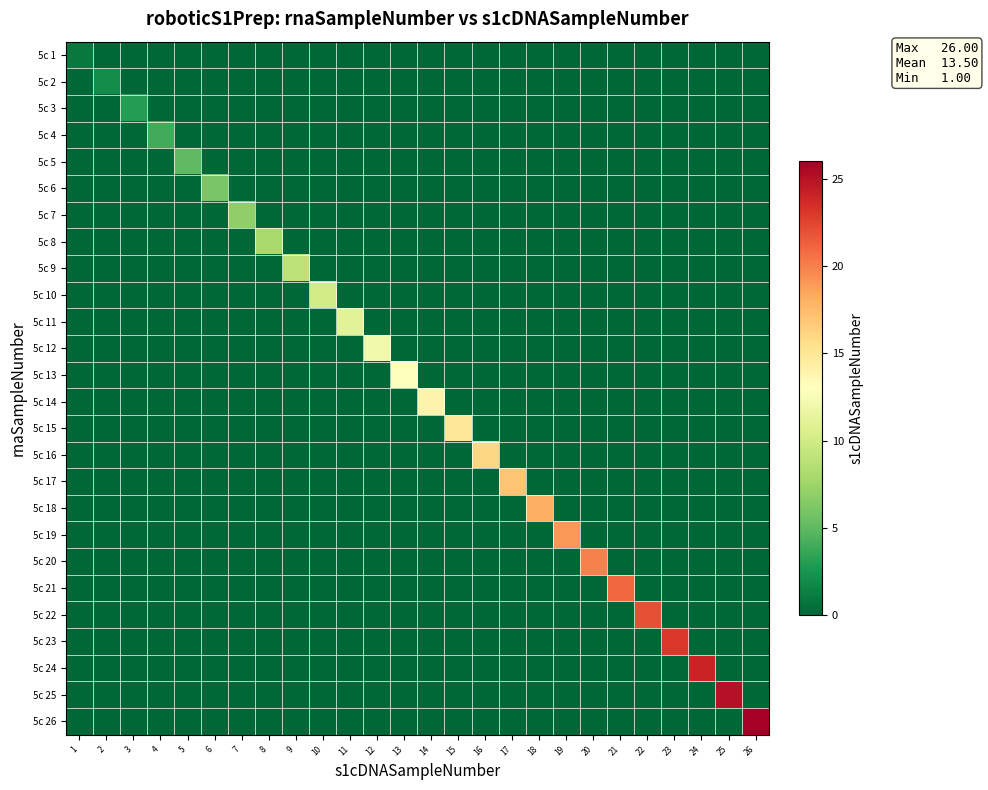

Reading left to right, list all the values displayed in this chart.

5c 1: 1=1	2=0	3=0	4=0	5=0	6=0	7=0	8=0	9=0	10=0	11=0	12=0	13=0	14=0	15=0	16=0	17=0	18=0	19=0	20=0	21=0	22=0	23=0	24=0	25=0	26=0
5c 2: 1=0	2=2	3=0	4=0	5=0	6=0	7=0	8=0	9=0	10=0	11=0	12=0	13=0	14=0	15=0	16=0	17=0	18=0	19=0	20=0	21=0	22=0	23=0	24=0	25=0	26=0
5c 3: 1=0	2=0	3=3	4=0	5=0	6=0	7=0	8=0	9=0	10=0	11=0	12=0	13=0	14=0	15=0	16=0	17=0	18=0	19=0	20=0	21=0	22=0	23=0	24=0	25=0	26=0
5c 4: 1=0	2=0	3=0	4=4	5=0	6=0	7=0	8=0	9=0	10=0	11=0	12=0	13=0	14=0	15=0	16=0	17=0	18=0	19=0	20=0	21=0	22=0	23=0	24=0	25=0	26=0
5c 5: 1=0	2=0	3=0	4=0	5=5	6=0	7=0	8=0	9=0	10=0	11=0	12=0	13=0	14=0	15=0	16=0	17=0	18=0	19=0	20=0	21=0	22=0	23=0	24=0	25=0	26=0
5c 6: 1=0	2=0	3=0	4=0	5=0	6=6	7=0	8=0	9=0	10=0	11=0	12=0	13=0	14=0	15=0	16=0	17=0	18=0	19=0	20=0	21=0	22=0	23=0	24=0	25=0	26=0
5c 7: 1=0	2=0	3=0	4=0	5=0	6=0	7=7	8=0	9=0	10=0	11=0	12=0	13=0	14=0	15=0	16=0	17=0	18=0	19=0	20=0	21=0	22=0	23=0	24=0	25=0	26=0
5c 8: 1=0	2=0	3=0	4=0	5=0	6=0	7=0	8=8	9=0	10=0	11=0	12=0	13=0	14=0	15=0	16=0	17=0	18=0	19=0	20=0	21=0	22=0	23=0	24=0	25=0	26=0
5c 9: 1=0	2=0	3=0	4=0	5=0	6=0	7=0	8=0	9=9	10=0	11=0	12=0	13=0	14=0	15=0	16=0	17=0	18=0	19=0	20=0	21=0	22=0	23=0	24=0	25=0	26=0
5c 10: 1=0	2=0	3=0	4=0	5=0	6=0	7=0	8=0	9=0	10=10	11=0	12=0	13=0	14=0	15=0	16=0	17=0	18=0	19=0	20=0	21=0	22=0	23=0	24=0	25=0	26=0
5c 11: 1=0	2=0	3=0	4=0	5=0	6=0	7=0	8=0	9=0	10=0	11=11	12=0	13=0	14=0	15=0	16=0	17=0	18=0	19=0	20=0	21=0	22=0	23=0	24=0	25=0	26=0
5c 12: 1=0	2=0	3=0	4=0	5=0	6=0	7=0	8=0	9=0	10=0	11=0	12=12	13=0	14=0	15=0	16=0	17=0	18=0	19=0	20=0	21=0	22=0	23=0	24=0	25=0	26=0
5c 13: 1=0	2=0	3=0	4=0	5=0	6=0	7=0	8=0	9=0	10=0	11=0	12=0	13=13	14=0	15=0	16=0	17=0	18=0	19=0	20=0	21=0	22=0	23=0	24=0	25=0	26=0
5c 14: 1=0	2=0	3=0	4=0	5=0	6=0	7=0	8=0	9=0	10=0	11=0	12=0	13=0	14=14	15=0	16=0	17=0	18=0	19=0	20=0	21=0	22=0	23=0	24=0	25=0	26=0
5c 15: 1=0	2=0	3=0	4=0	5=0	6=0	7=0	8=0	9=0	10=0	11=0	12=0	13=0	14=0	15=15	16=0	17=0	18=0	19=0	20=0	21=0	22=0	23=0	24=0	25=0	26=0
5c 16: 1=0	2=0	3=0	4=0	5=0	6=0	7=0	8=0	9=0	10=0	11=0	12=0	13=0	14=0	15=0	16=16	17=0	18=0	19=0	20=0	21=0	22=0	23=0	24=0	25=0	26=0
5c 17: 1=0	2=0	3=0	4=0	5=0	6=0	7=0	8=0	9=0	10=0	11=0	12=0	13=0	14=0	15=0	16=0	17=17	18=0	19=0	20=0	21=0	22=0	23=0	24=0	25=0	26=0
5c 18: 1=0	2=0	3=0	4=0	5=0	6=0	7=0	8=0	9=0	10=0	11=0	12=0	13=0	14=0	15=0	16=0	17=0	18=18	19=0	20=0	21=0	22=0	23=0	24=0	25=0	26=0
5c 19: 1=0	2=0	3=0	4=0	5=0	6=0	7=0	8=0	9=0	10=0	11=0	12=0	13=0	14=0	15=0	16=0	17=0	18=0	19=19	20=0	21=0	22=0	23=0	24=0	25=0	26=0
5c 20: 1=0	2=0	3=0	4=0	5=0	6=0	7=0	8=0	9=0	10=0	11=0	12=0	13=0	14=0	15=0	16=0	17=0	18=0	19=0	20=20	21=0	22=0	23=0	24=0	25=0	26=0
5c 21: 1=0	2=0	3=0	4=0	5=0	6=0	7=0	8=0	9=0	10=0	11=0	12=0	13=0	14=0	15=0	16=0	17=0	18=0	19=0	20=0	21=21	22=0	23=0	24=0	25=0	26=0
5c 22: 1=0	2=0	3=0	4=0	5=0	6=0	7=0	8=0	9=0	10=0	11=0	12=0	13=0	14=0	15=0	16=0	17=0	18=0	19=0	20=0	21=0	22=22	23=0	24=0	25=0	26=0
5c 23: 1=0	2=0	3=0	4=0	5=0	6=0	7=0	8=0	9=0	10=0	11=0	12=0	13=0	14=0	15=0	16=0	17=0	18=0	19=0	20=0	21=0	22=0	23=23	24=0	25=0	26=0
5c 24: 1=0	2=0	3=0	4=0	5=0	6=0	7=0	8=0	9=0	10=0	11=0	12=0	13=0	14=0	15=0	16=0	17=0	18=0	19=0	20=0	21=0	22=0	23=0	24=24	25=0	26=0
5c 25: 1=0	2=0	3=0	4=0	5=0	6=0	7=0	8=0	9=0	10=0	11=0	12=0	13=0	14=0	15=0	16=0	17=0	18=0	19=0	20=0	21=0	22=0	23=0	24=0	25=25	26=0
5c 26: 1=0	2=0	3=0	4=0	5=0	6=0	7=0	8=0	9=0	10=0	11=0	12=0	13=0	14=0	15=0	16=0	17=0	18=0	19=0	20=0	21=0	22=0	23=0	24=0	25=0	26=26